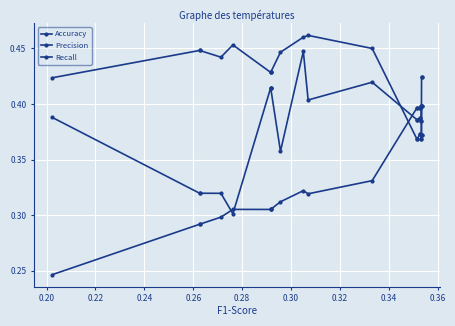

The Precision series shows 0.1 at 18. True or false?

False